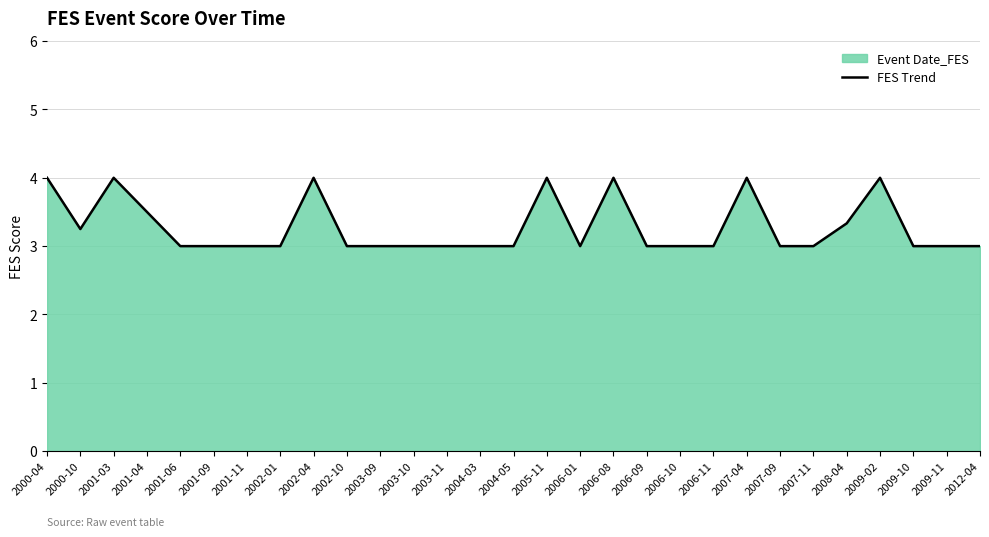

Between 2006-09 and 2004-03, which is larger?

2006-09